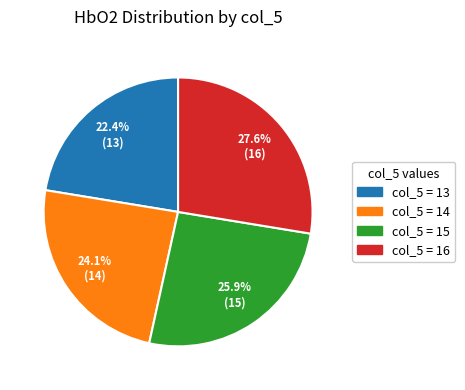

How many segments does this pie chart have?

4